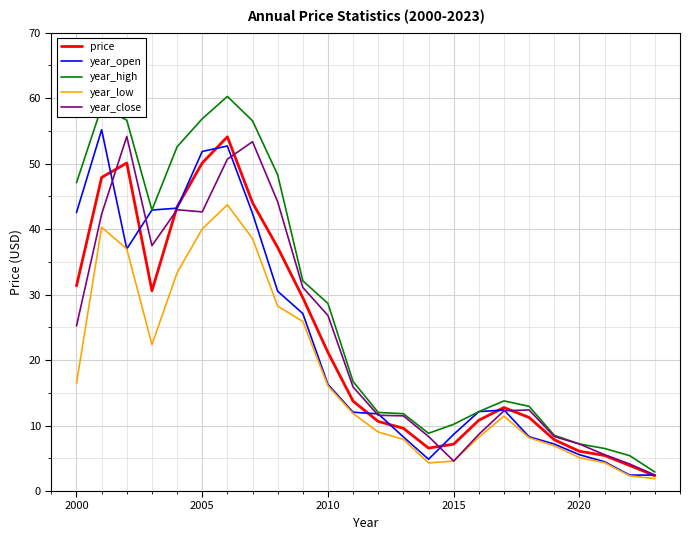

What is the sum of all year_high values?

669.2